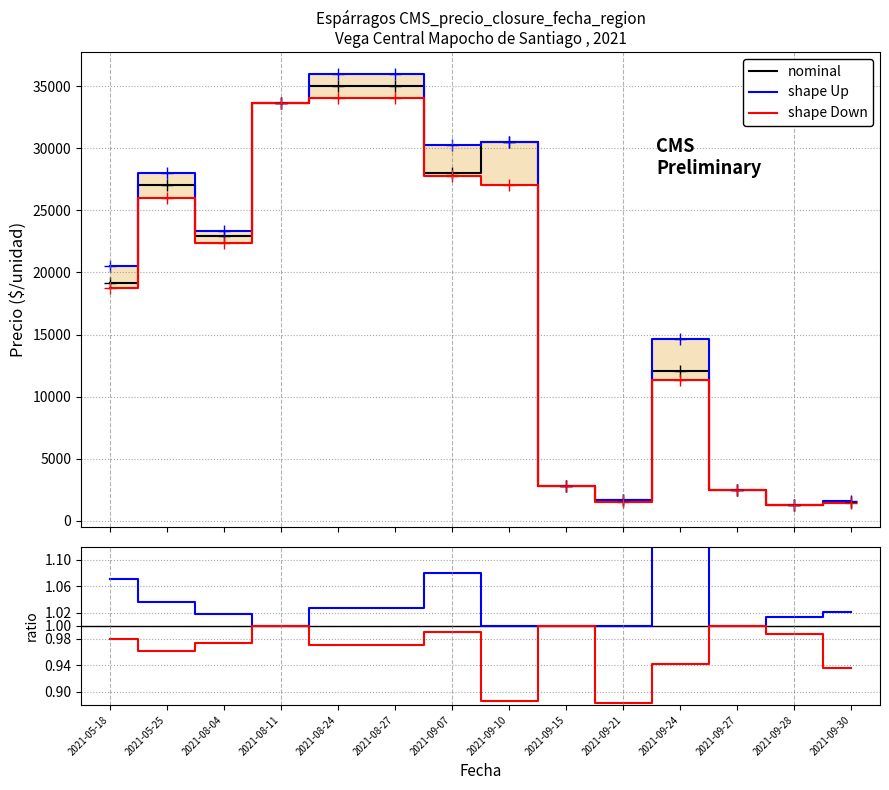

Where is shape Up nearest to the value 1?

2021-08-11